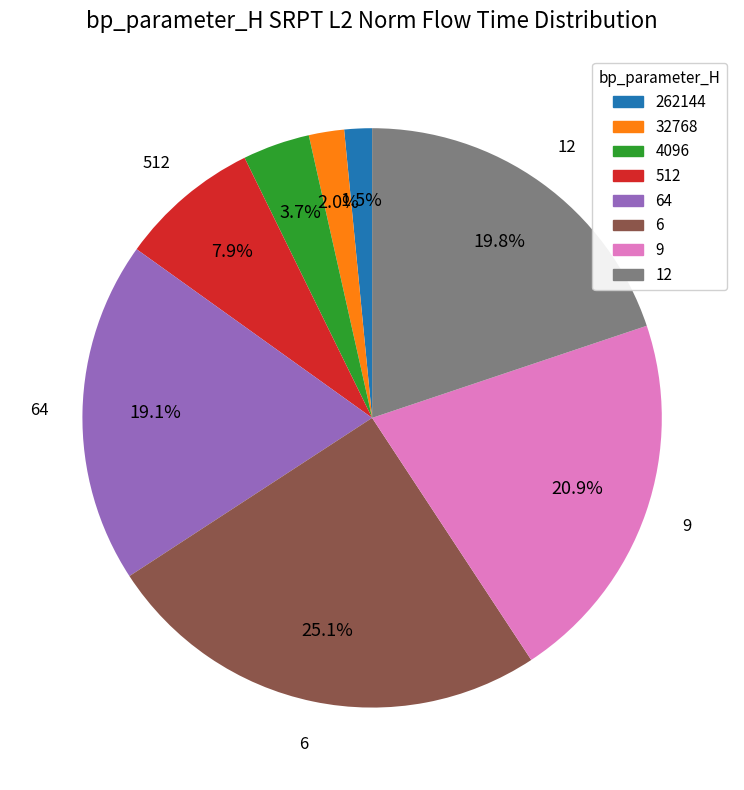

Count the number of slices in the pie.

8